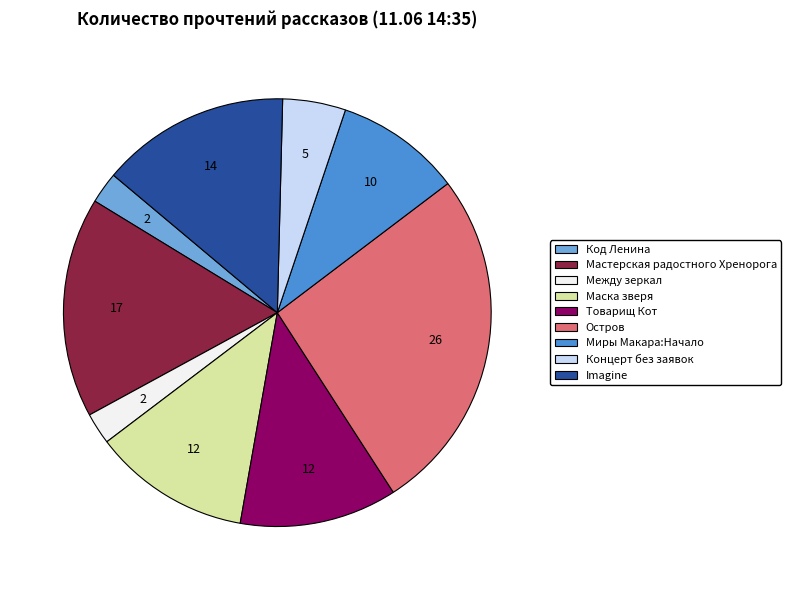

Is there a majority slice in this chart?

No